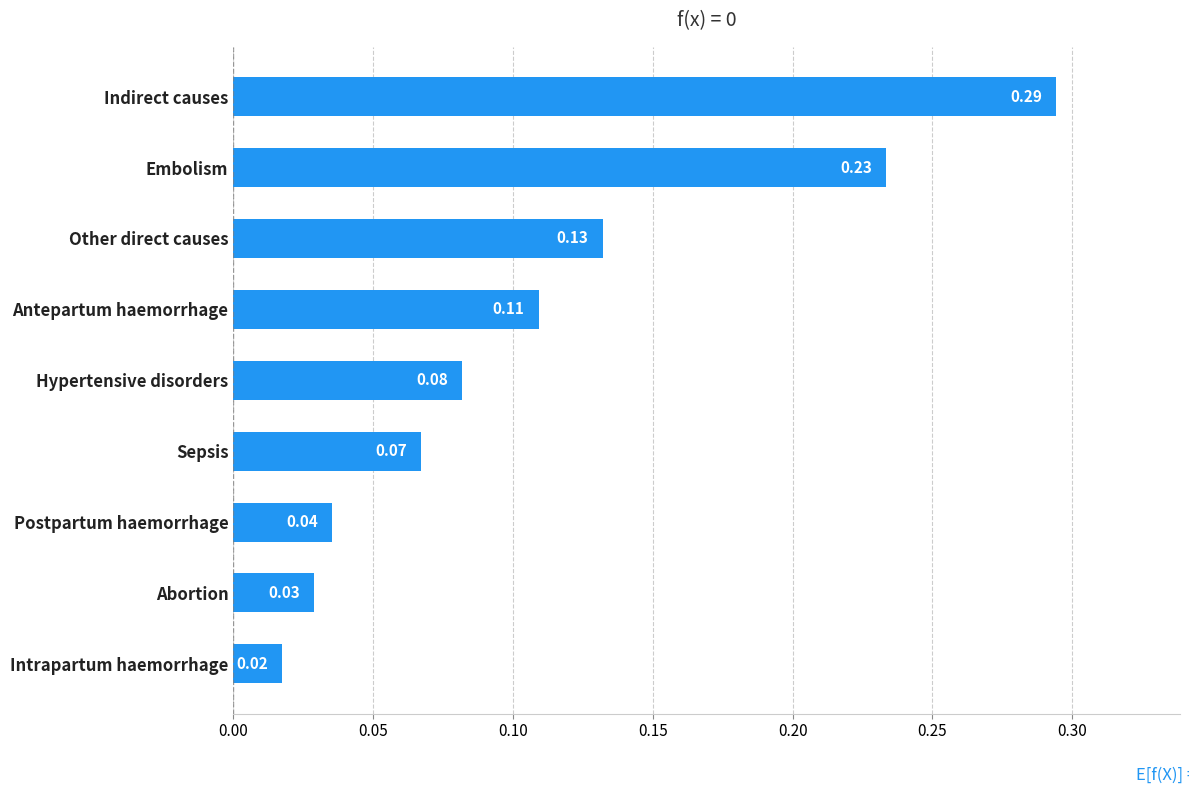

List the labels in order of value, largest first.

Indirect causes, Embolism, Other direct causes, Antepartum haemorrhage, Hypertensive disorders, Sepsis, Postpartum haemorrhage, Abortion, Intrapartum haemorrhage